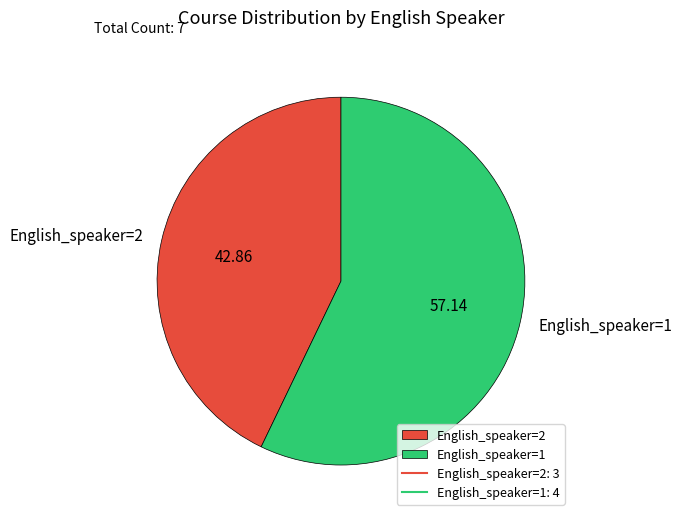

Which category has the biggest portion of the pie?

English_speaker=1